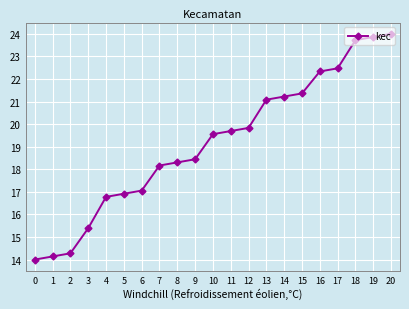

Count the number of categories in the chart.

21